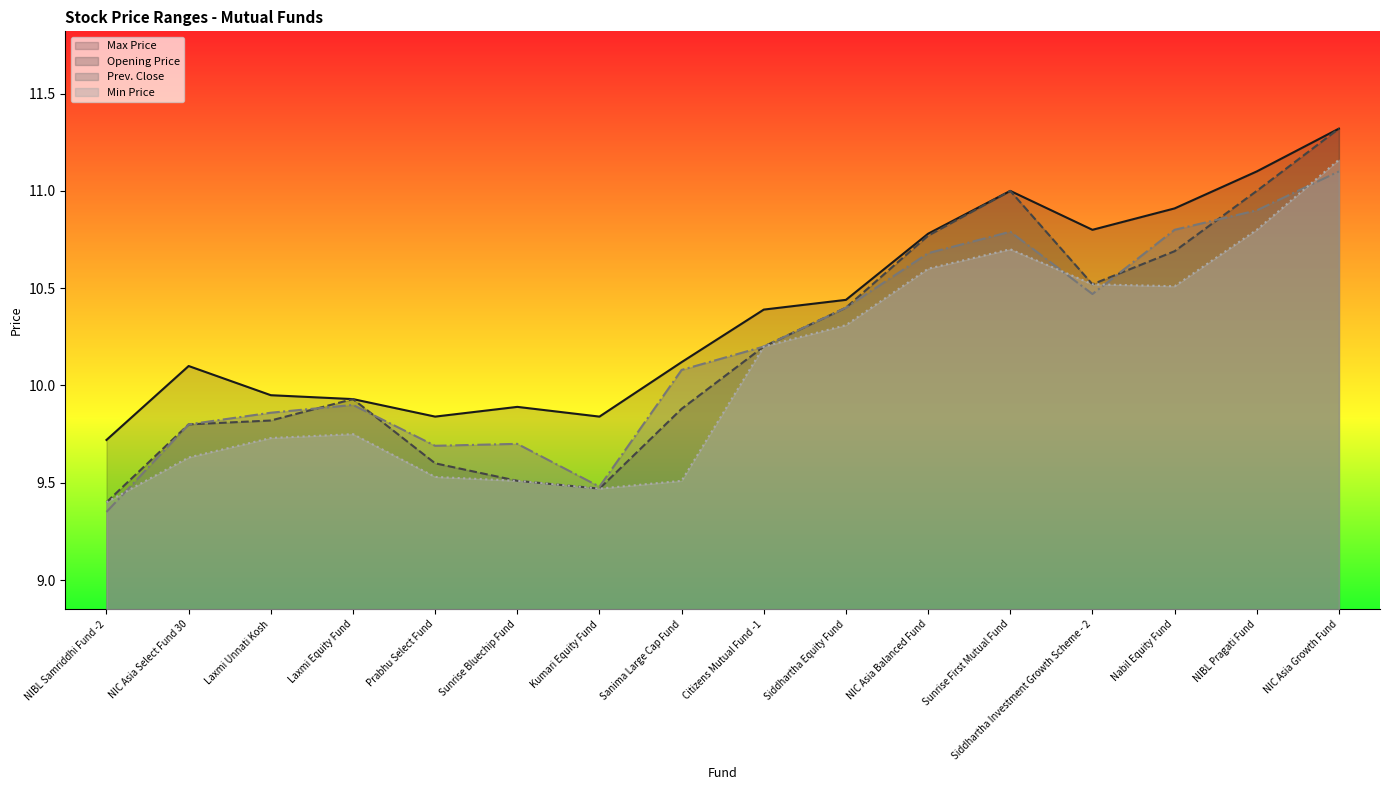

Where does the Min Price series first go above 10?

Citizens Mutual Fund -1